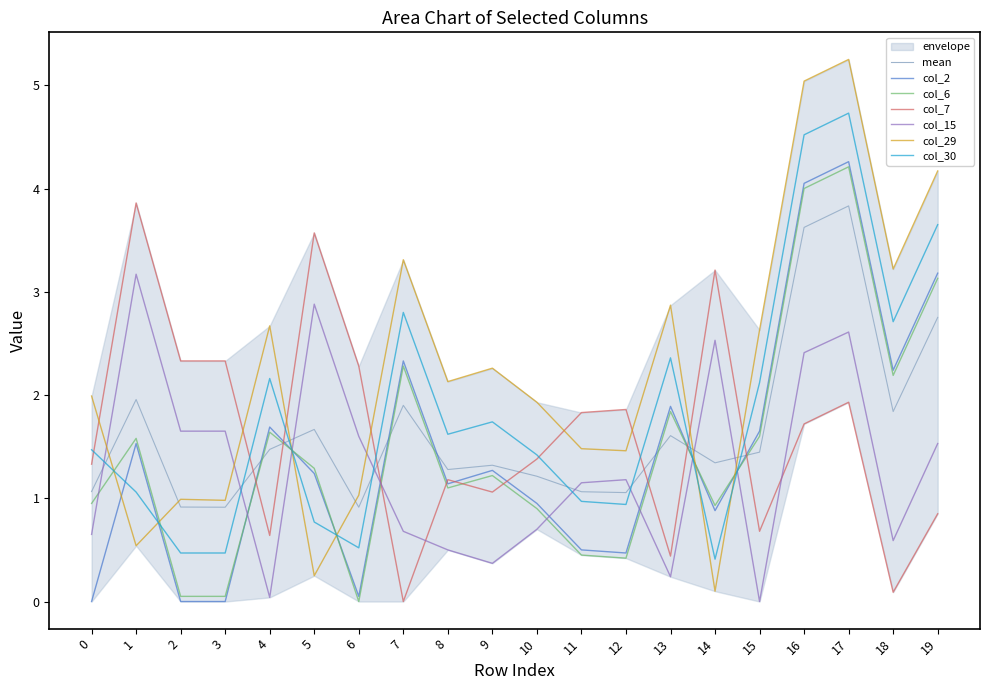

At which label is col_15 closest to 1?

11